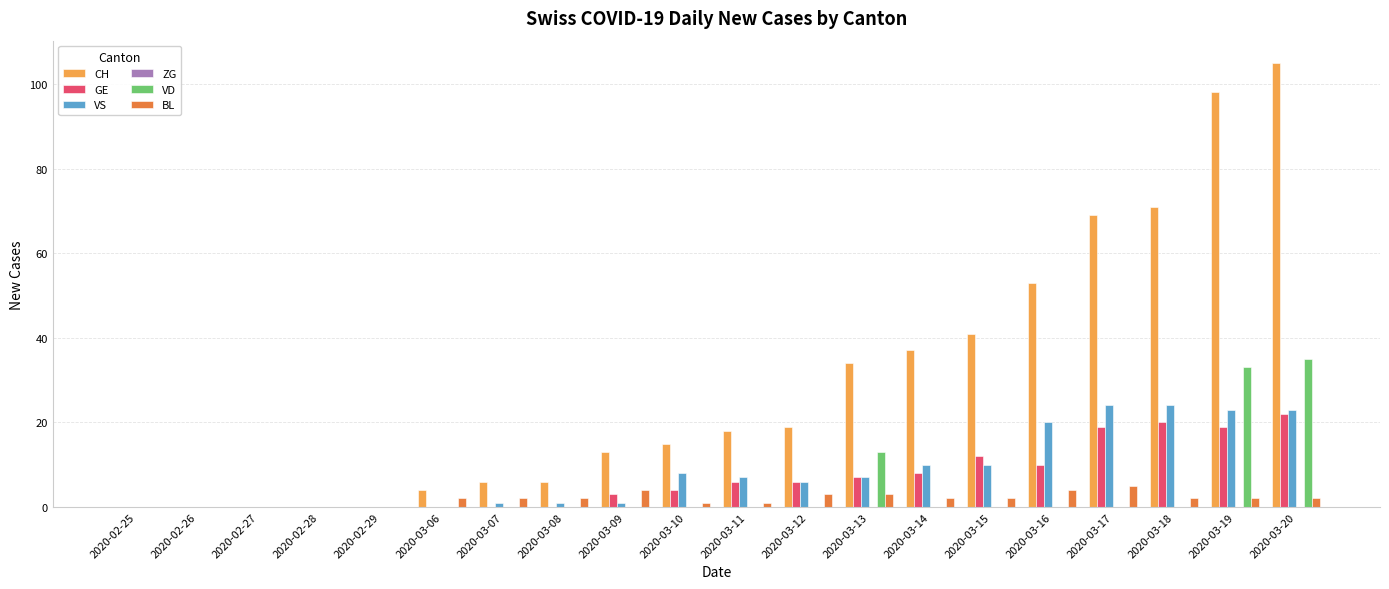

How many groups of bars are there?

20